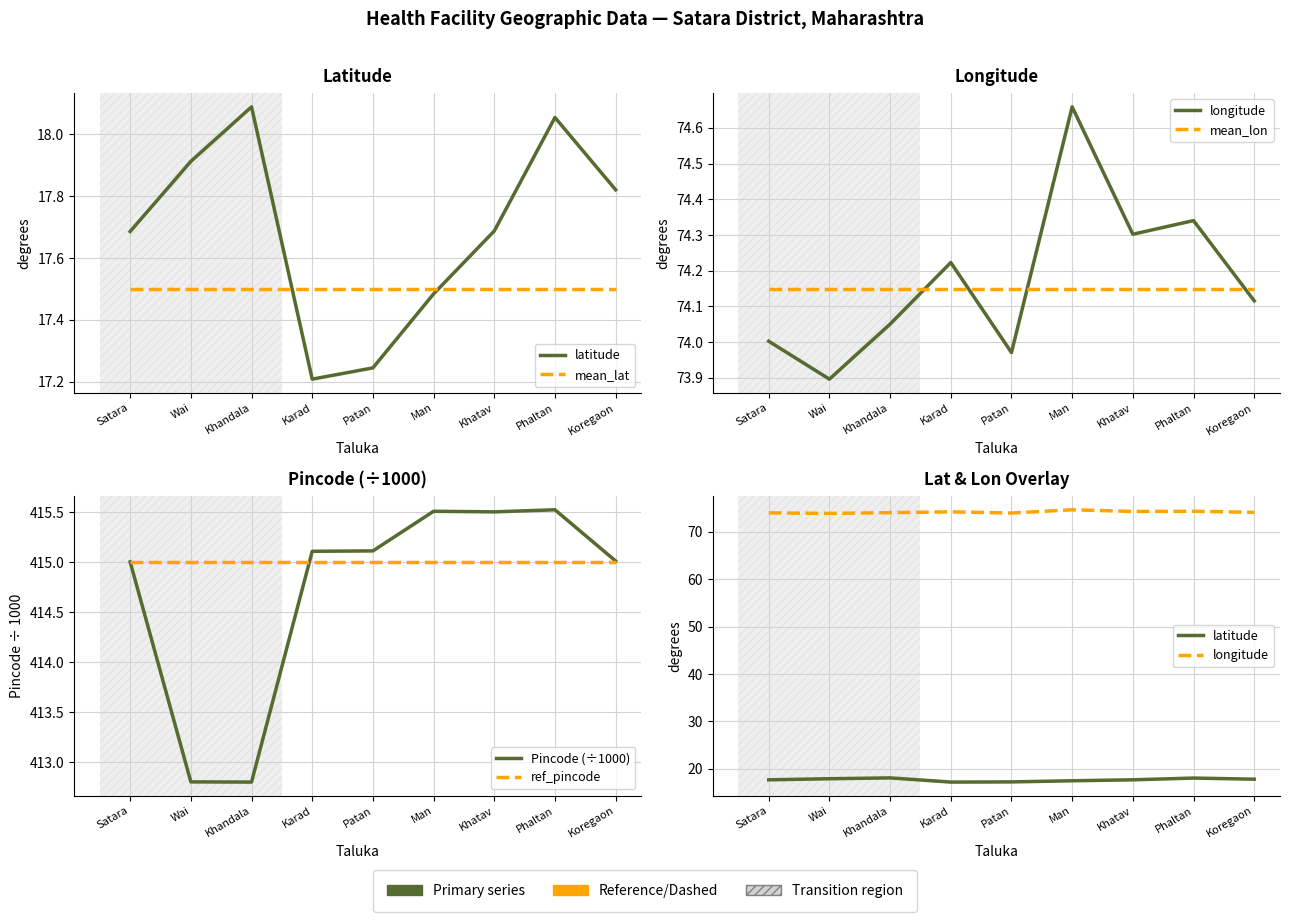

What are all the series names shown in the legend?

latitude, mean_lat, longitude, mean_lon, Pincode (÷1000), ref_pincode